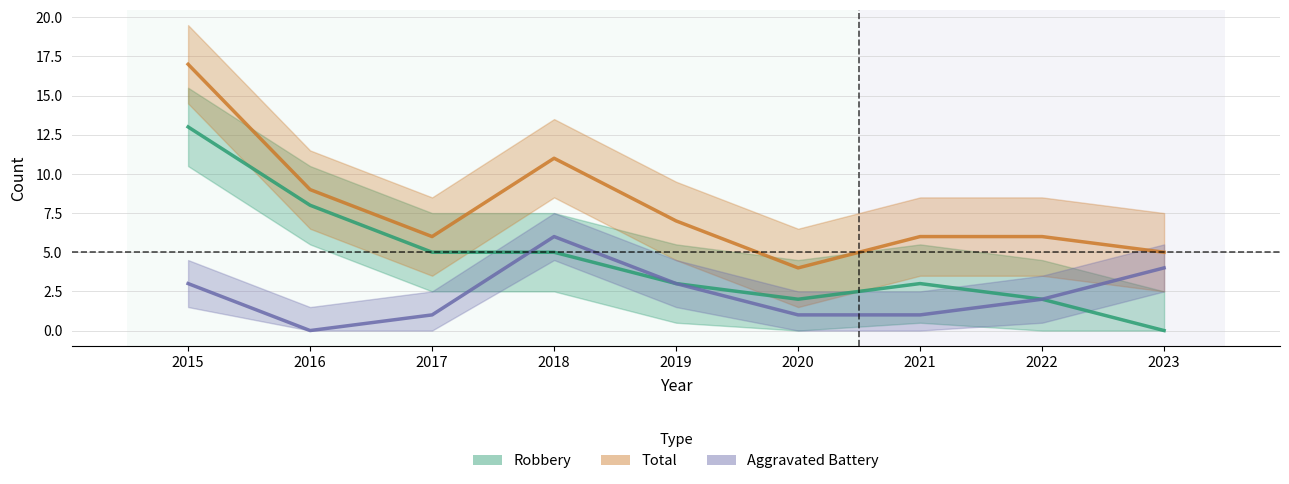

True or false: Total has a value of 5 at 2018.

False